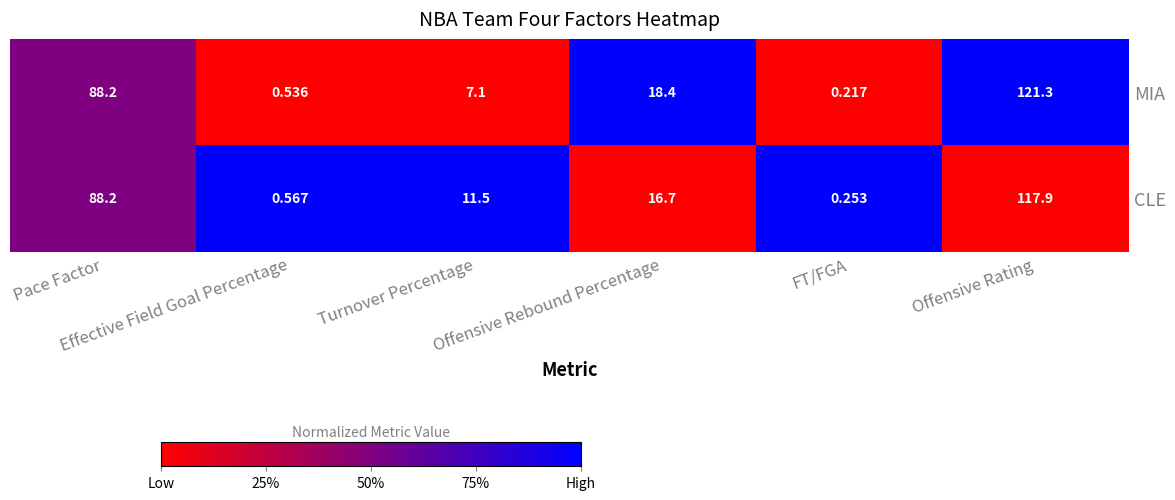

Rank the series by their maximum value, from highest to lowest.

MIA, CLE